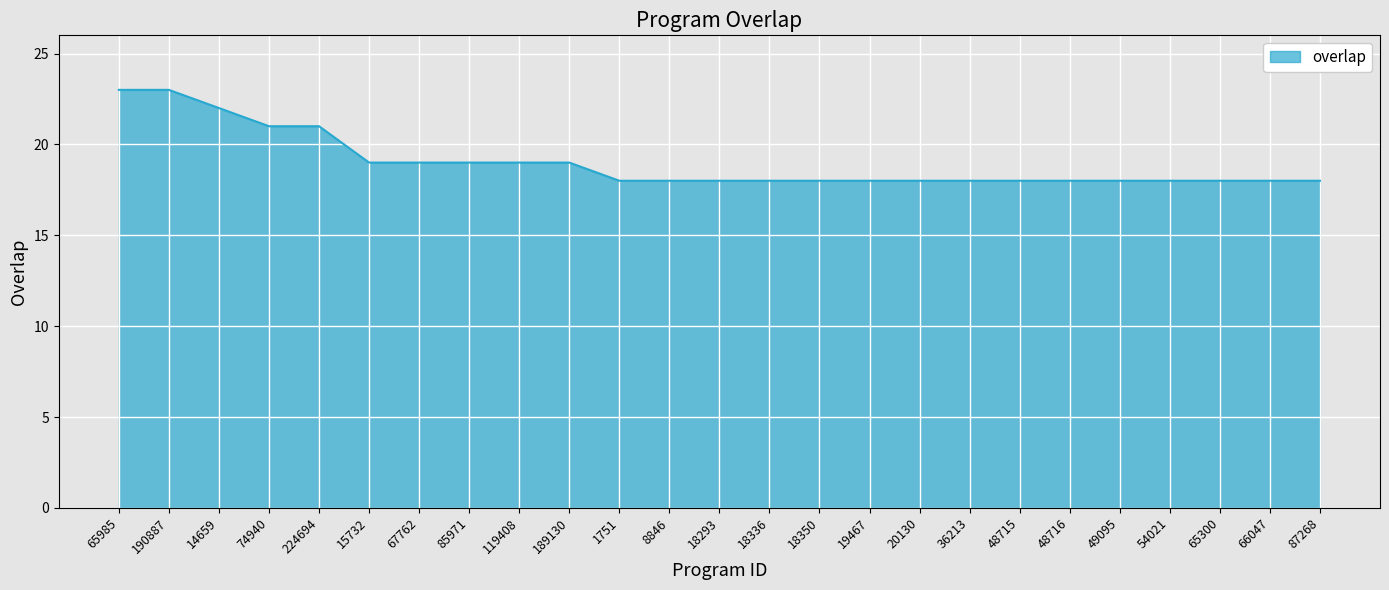

Is it true that the value at 18293 is 18?

True